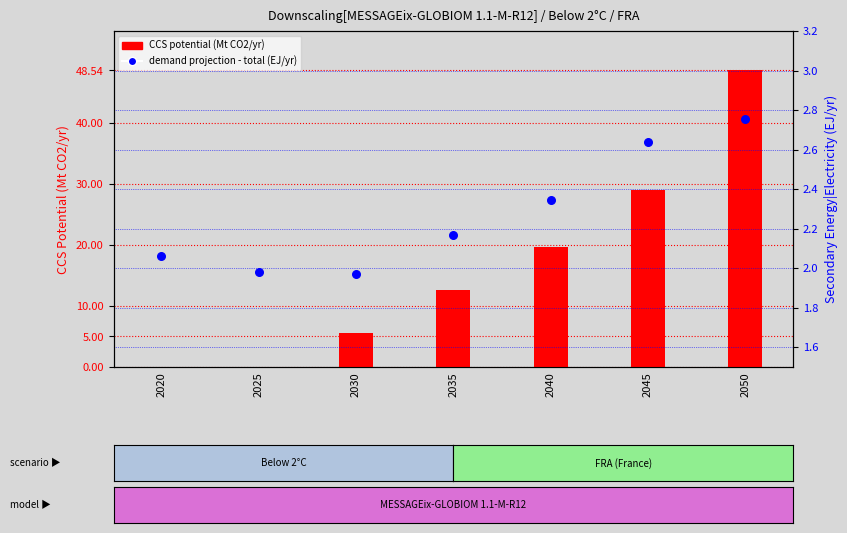

Which series reaches the minimum Y coordinate?

CCS potential (Mt CO2/yr)